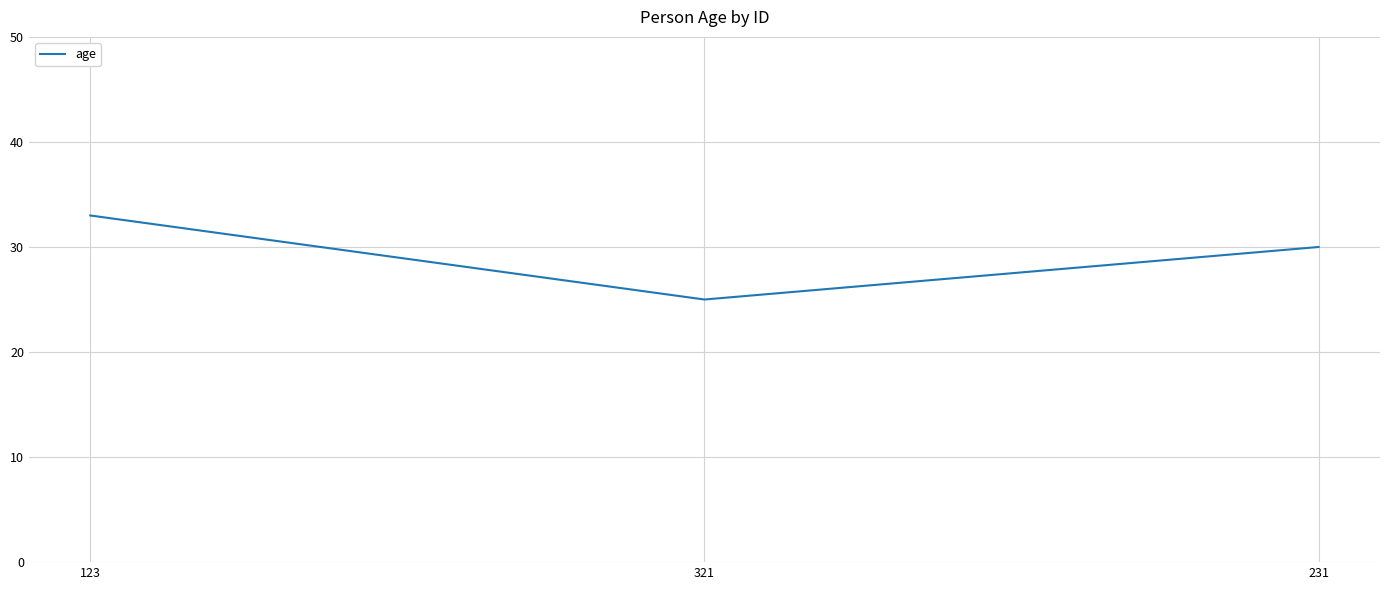

What position from the right is 123?

3